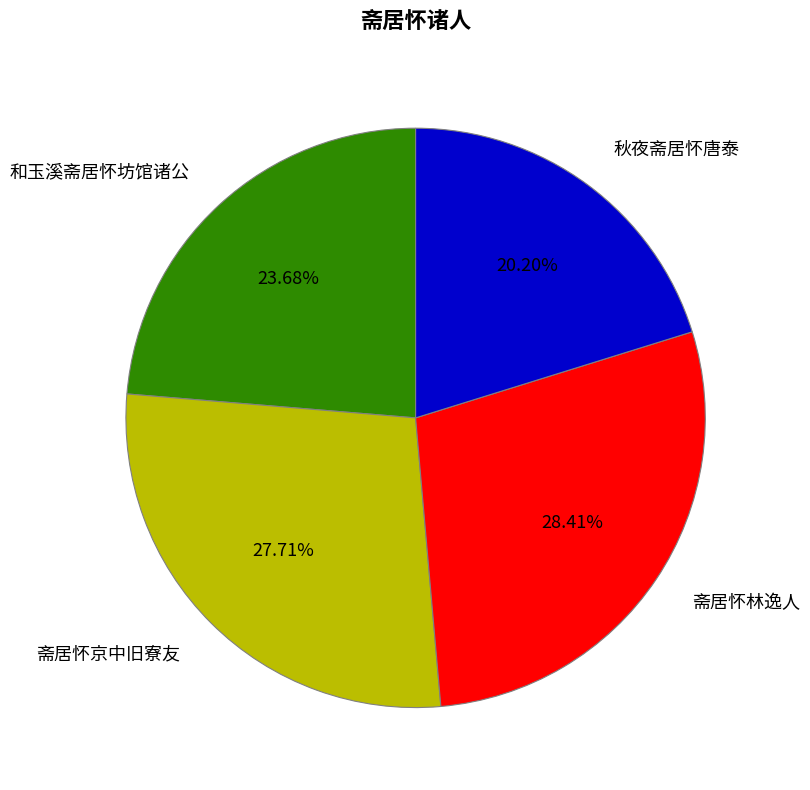

Rank the categories by value from highest to lowest.

斋居怀林逸人, 斋居怀京中旧寮友, 和玉溪斋居怀坊馆诸公, 秋夜斋居怀唐泰